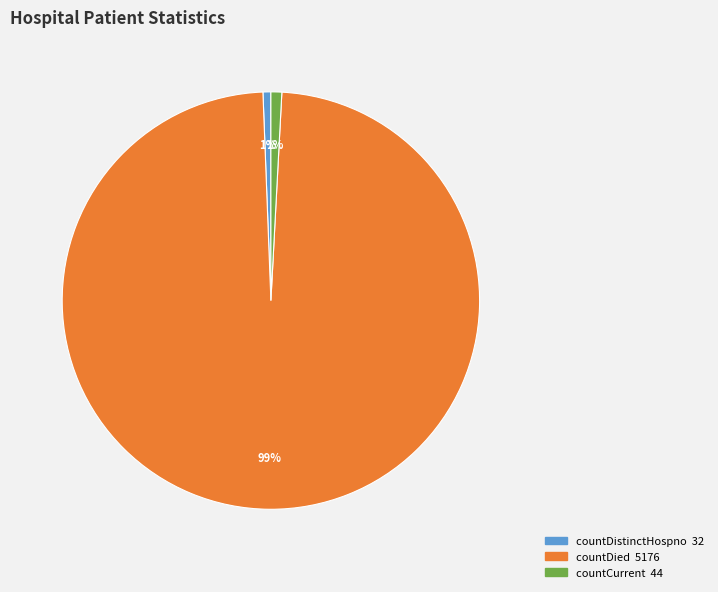

To the nearest percent, what is the average slice percentage?

33%